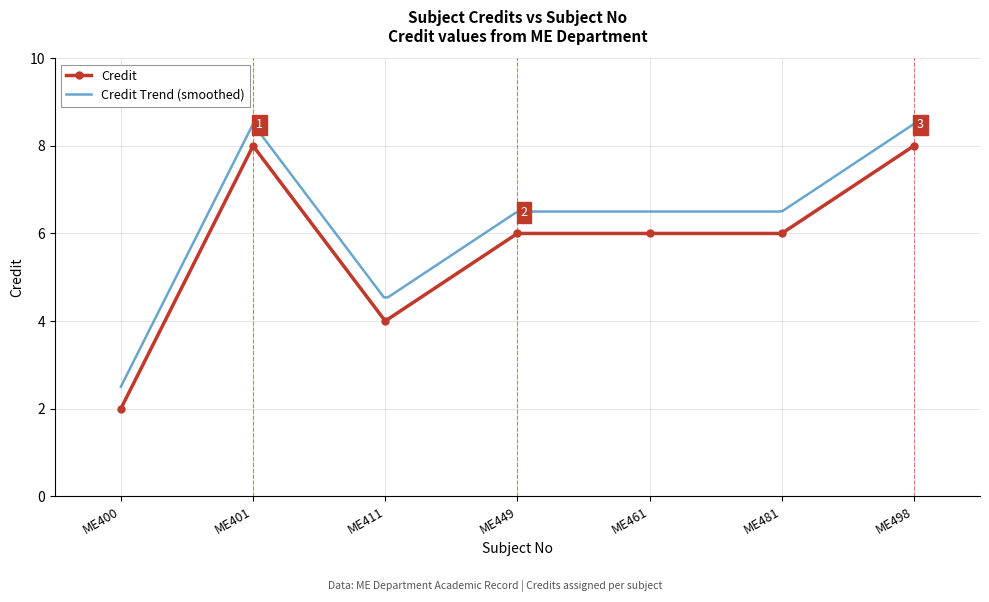

What is the ratio of the value at ME449 to the value at ME400?

3.0